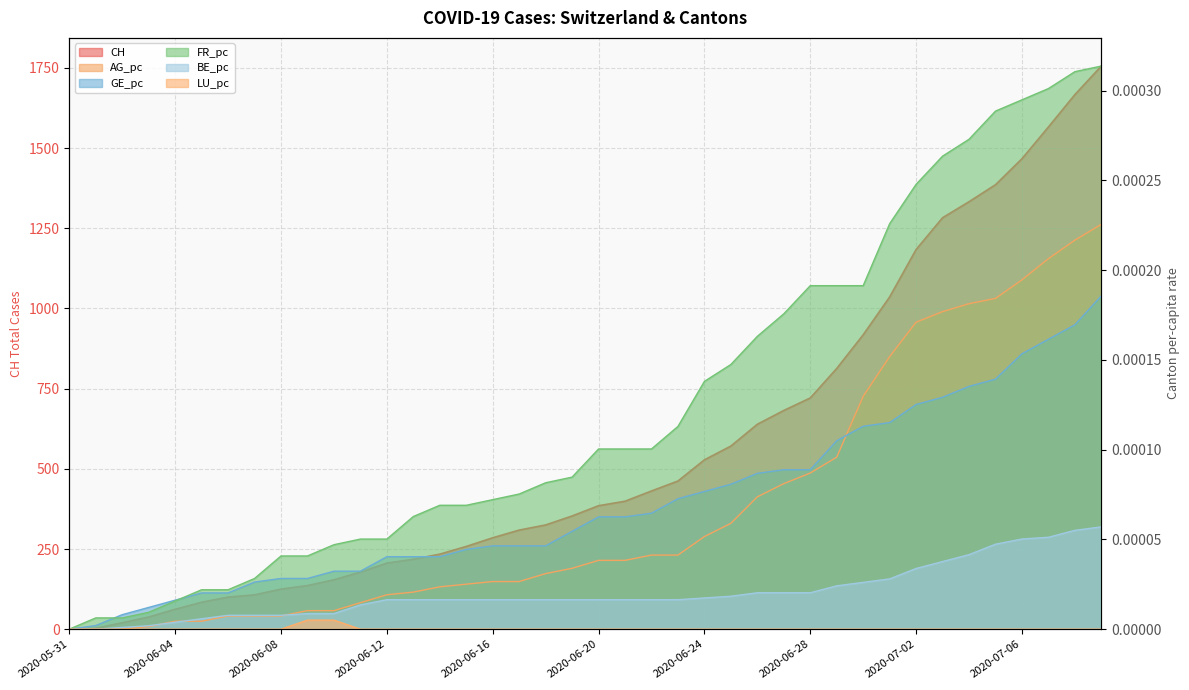

Which has a higher value, 2020-06-12 or 2020-07-01?

2020-07-01